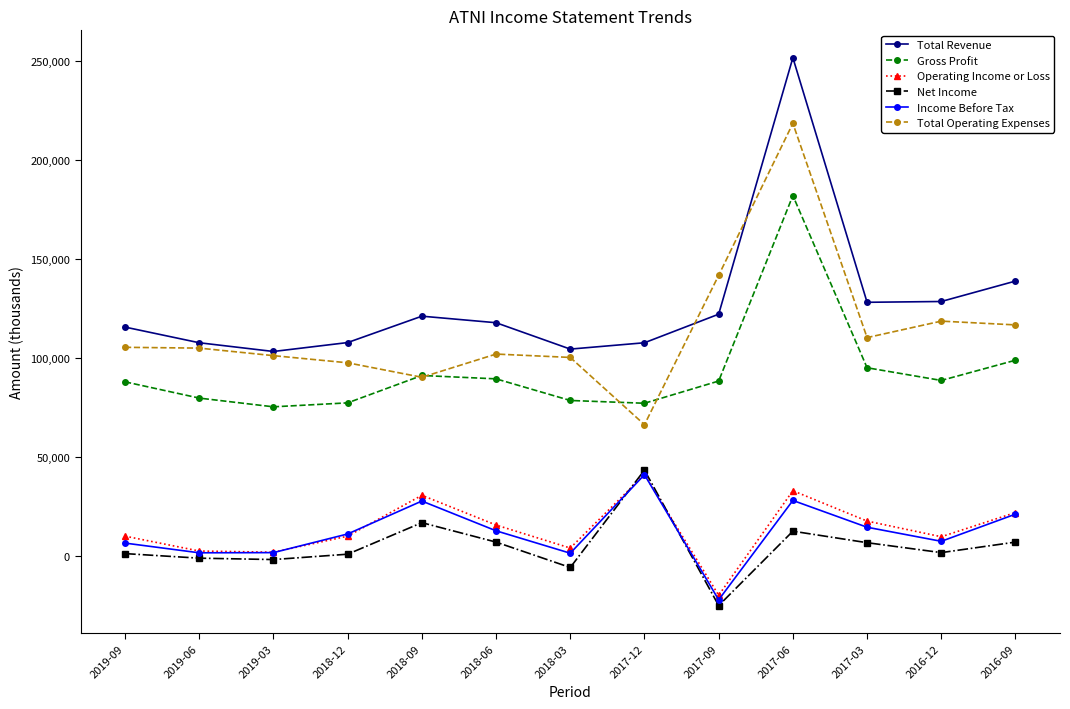

What is the label of the 13th point from the right?

2019-09